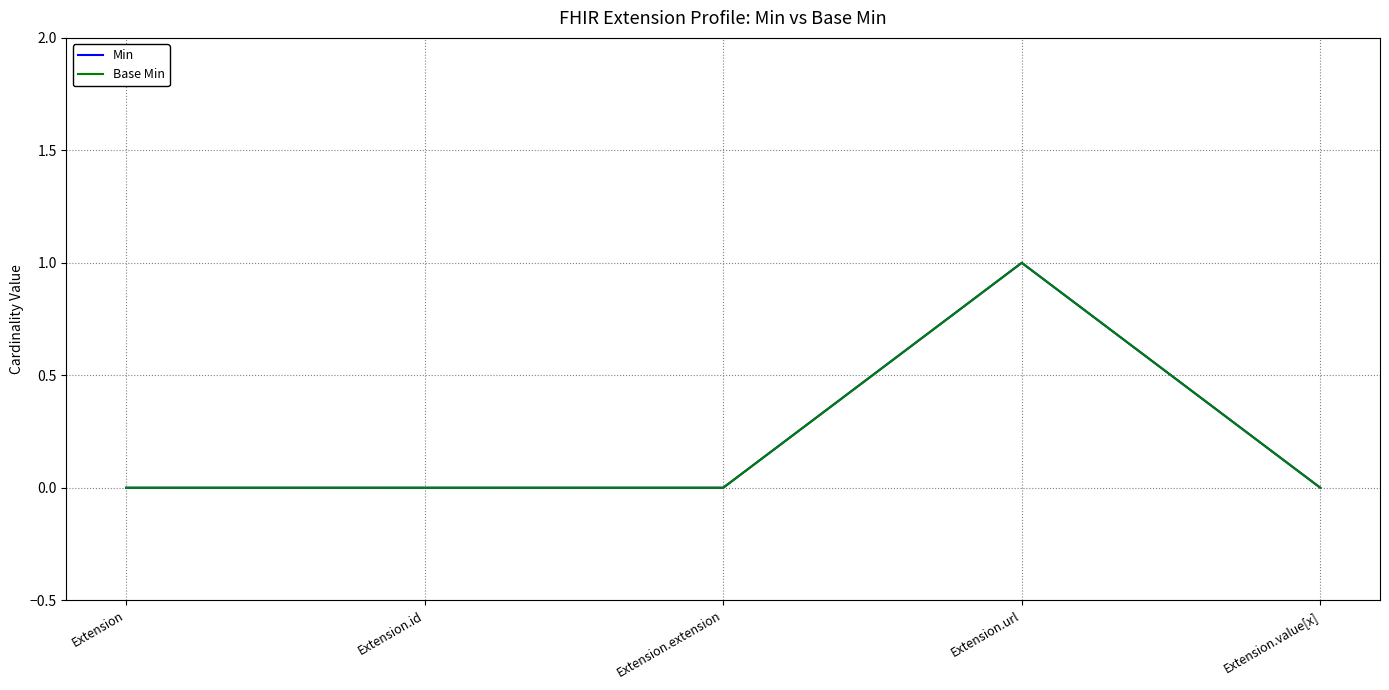

Does the chart have visible grid lines?

Yes